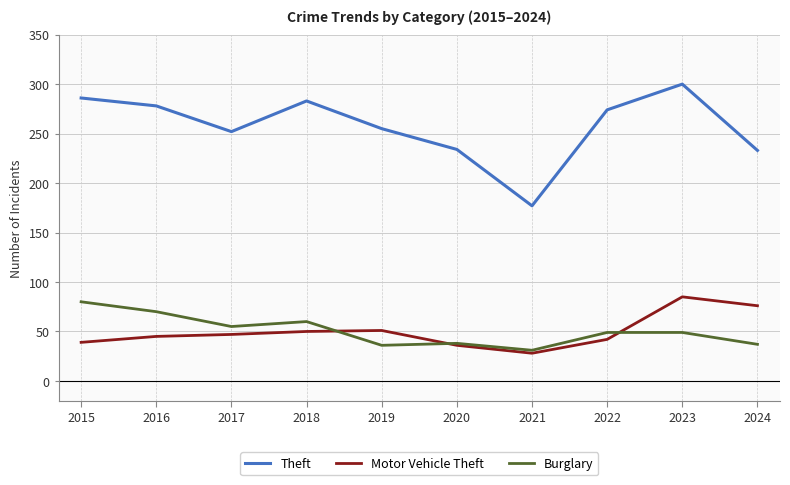

How many interior local valleys does the Theft series have?

2